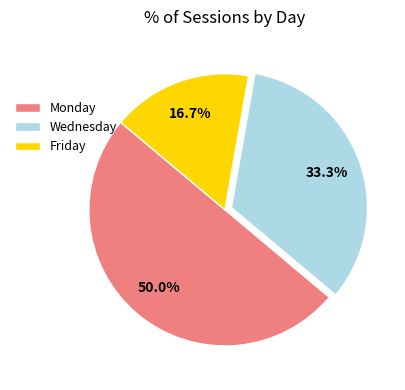

Count the number of slices in the pie.

3